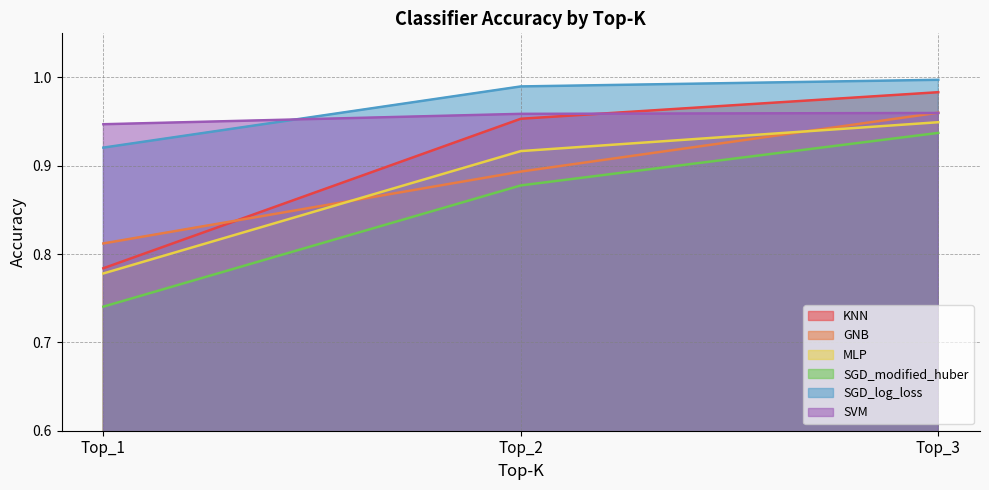

The value of GNB at Top_3 is 1.0. True or false?

True